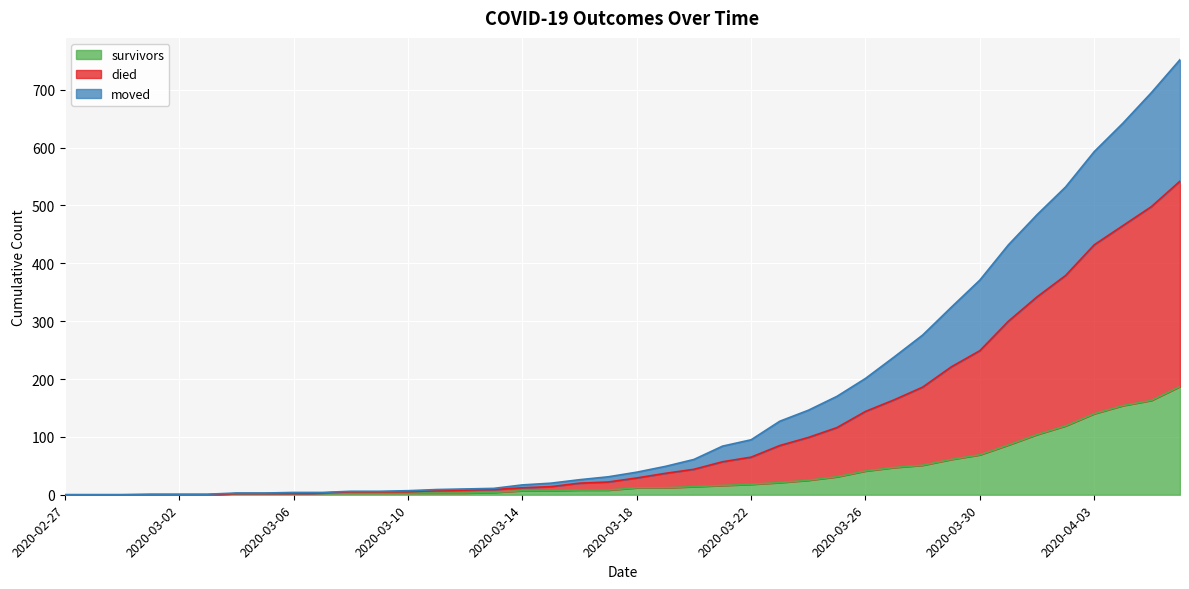

True or false: moved and died cross at least once.

False